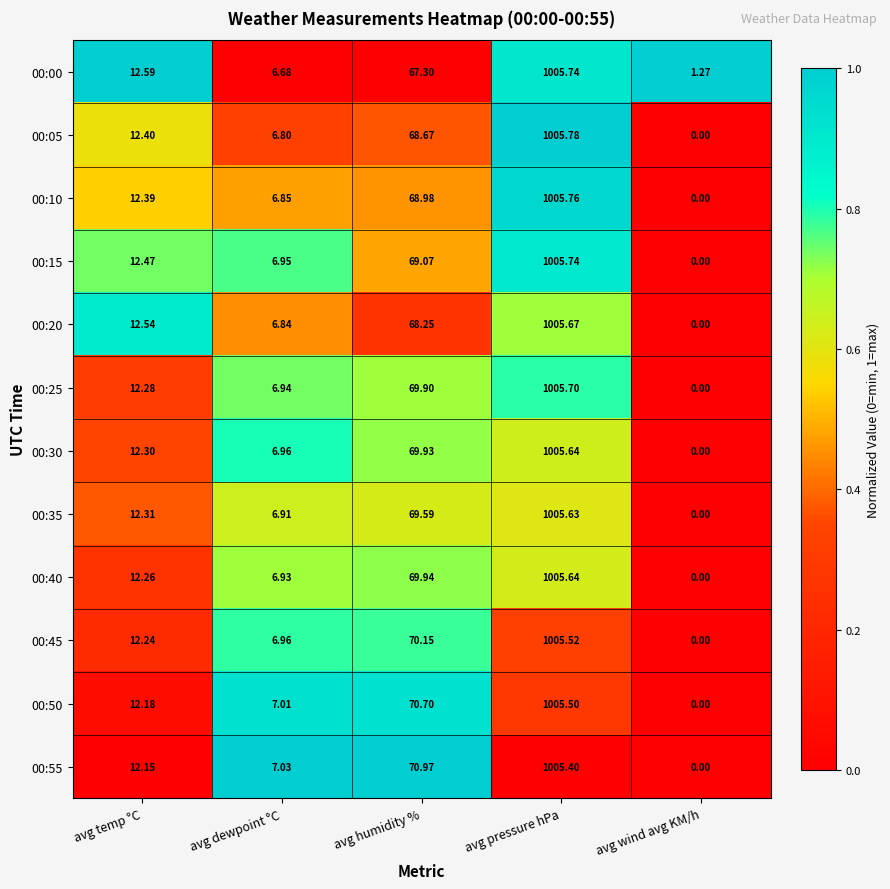

At which category does the chart reach its minimum across all series?

avg wind avg KM/h